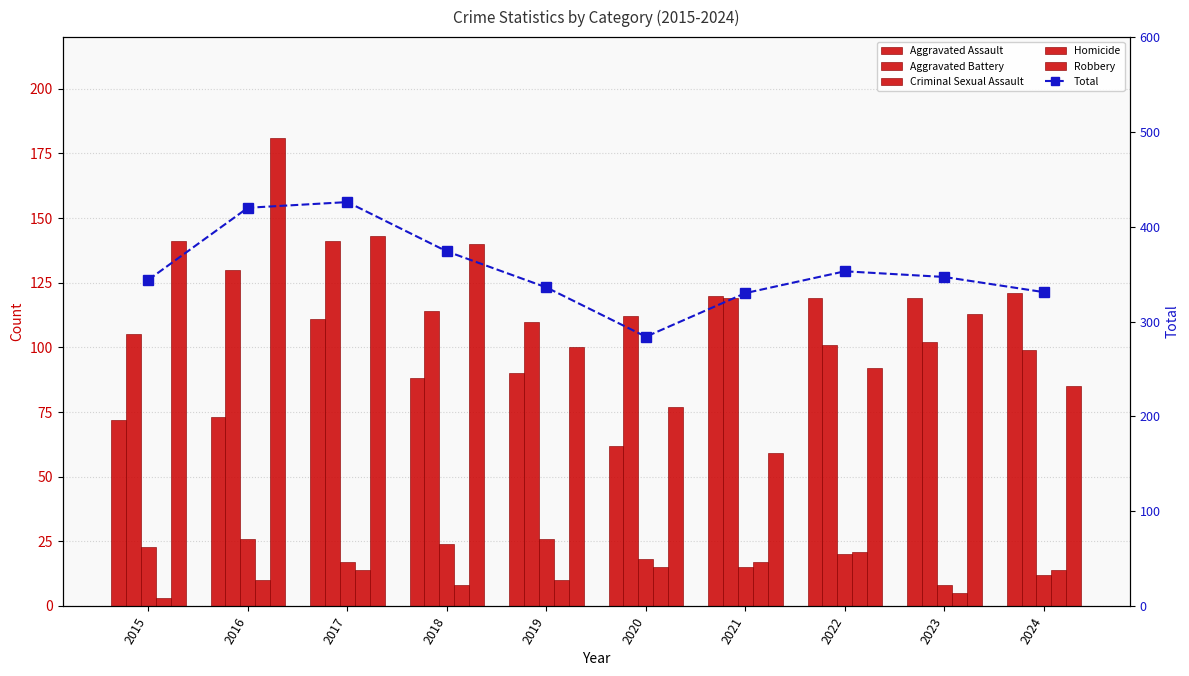

List the series in order of their peak value, highest first.

Total, Robbery, Aggravated Battery, Aggravated Assault, Criminal Sexual Assault, Homicide